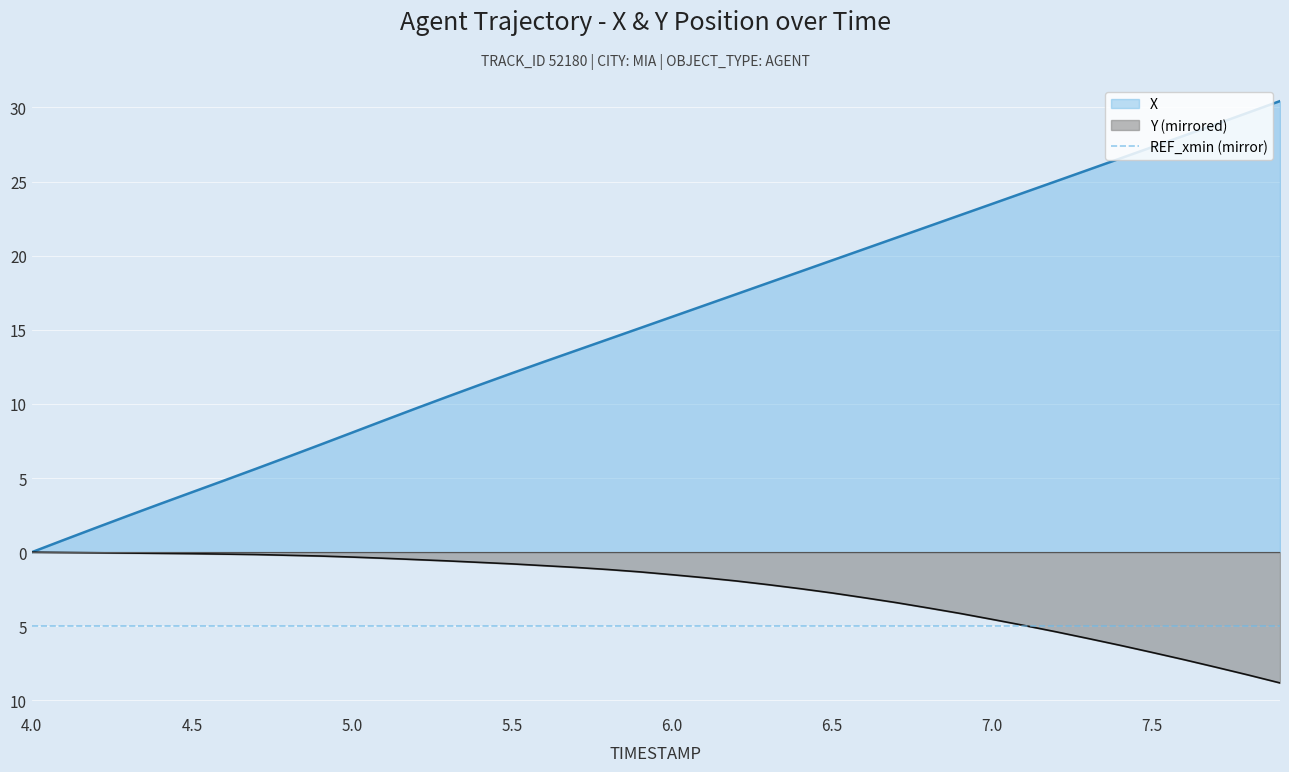

Reading left to right, list all the values displayed in this chart.

X: 0.0	0.8	1.6	2.5	3.2	4.0	4.8	5.6	6.4	7.2	8.1	8.9	9.7	10.5	11.3	12.1	12.8	13.6	14.4	15.1	15.9	16.6	17.4	18.2	18.9	19.7	20.4	21.2	22.0	22.7	23.5	24.3	25.0	25.8	26.5	27.3	28.1	28.9	29.6	30.4
Y: -0.0	-0.0	-0.0	-0.1	-0.1	-0.1	-0.1	-0.2	-0.2	-0.3	-0.3	-0.4	-0.5	-0.6	-0.7	-0.8	-0.9	-1.0	-1.2	-1.3	-1.5	-1.7	-1.9	-2.2	-2.5	-2.8	-3.1	-3.4	-3.8	-4.1	-4.5	-4.9	-5.4	-5.8	-6.3	-6.8	-7.2	-7.8	-8.3	-8.8